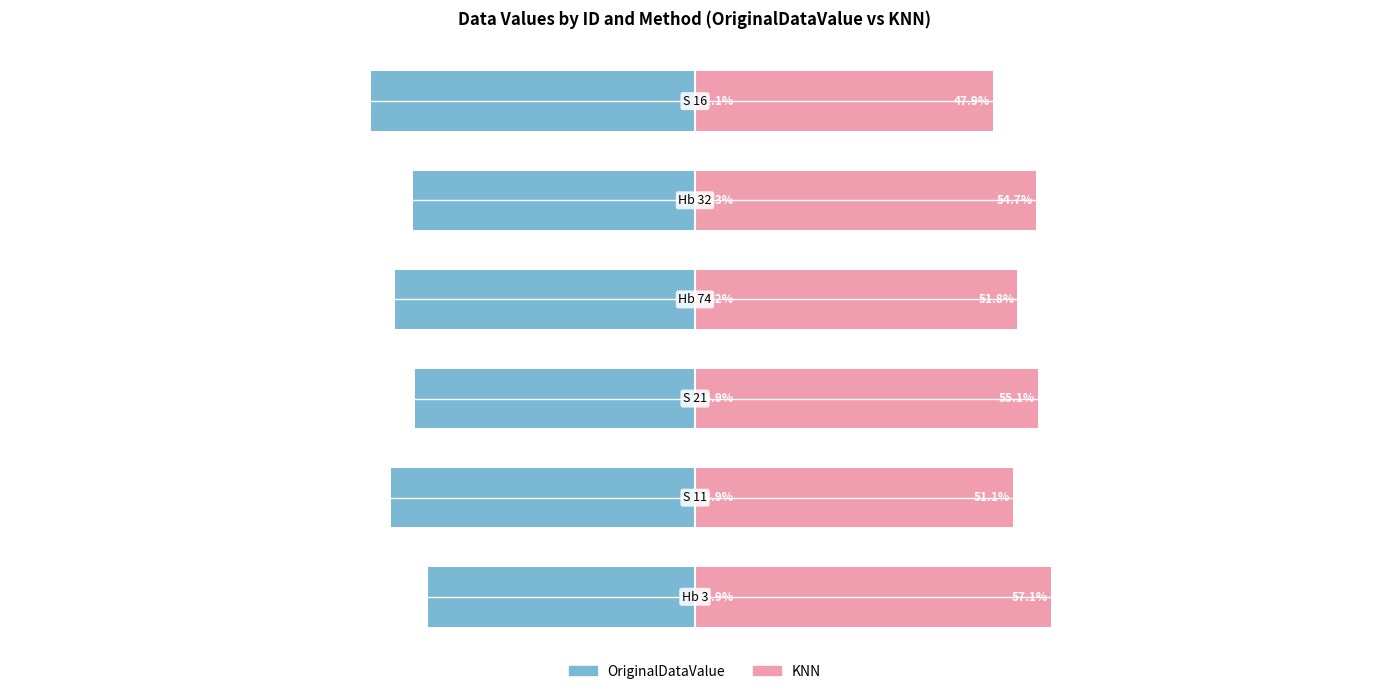

The OriginalDataValue series shows -87.2 at −100. True or false?

False